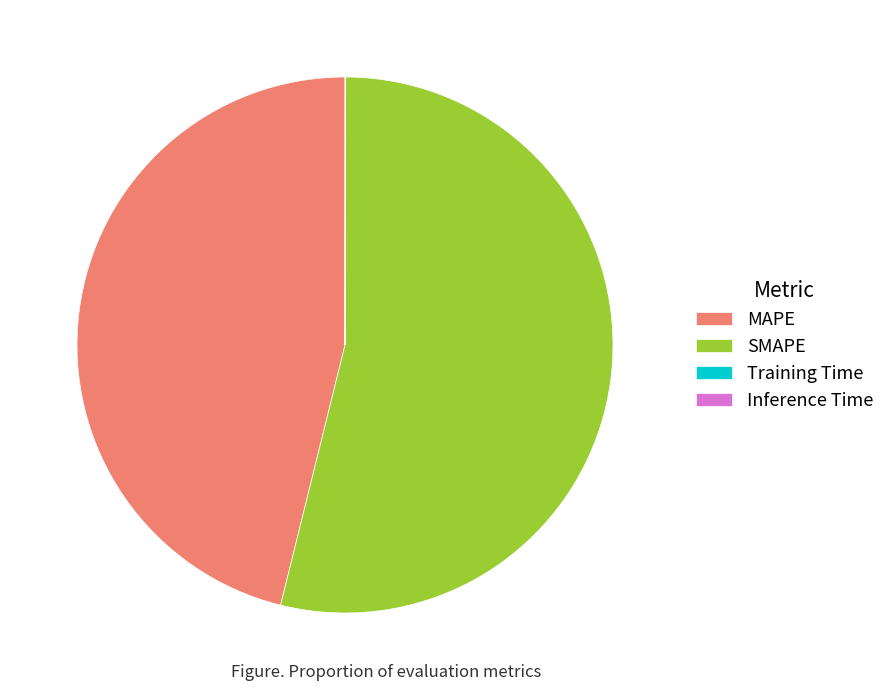

The MAPE slice represents 53% of the pie. True or false?

False